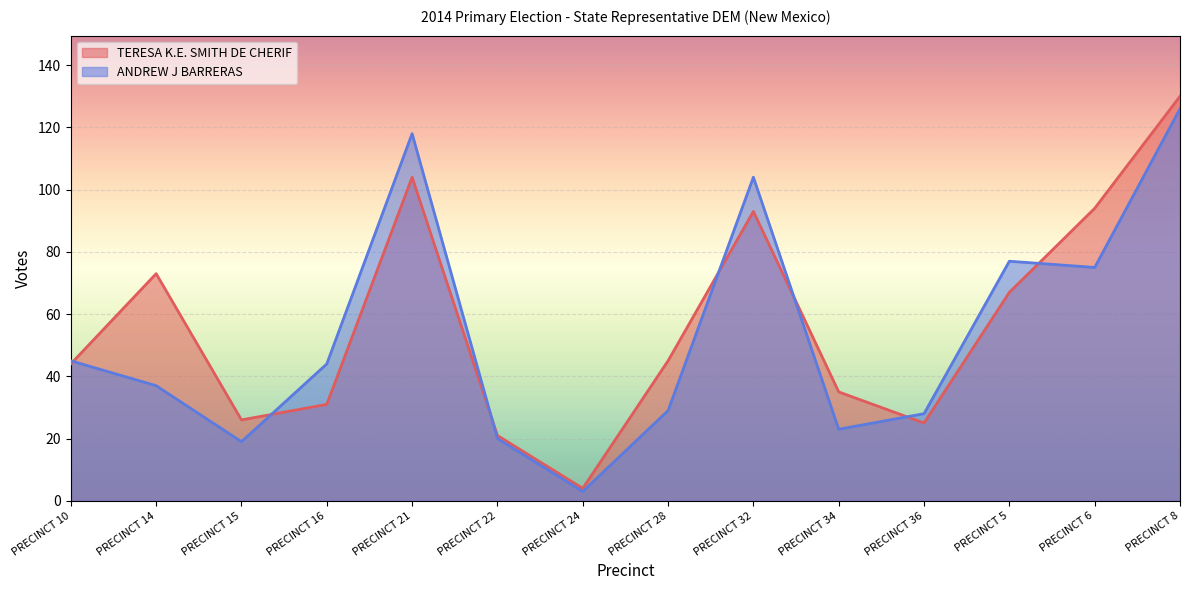

How many lines are shown in the chart?

2